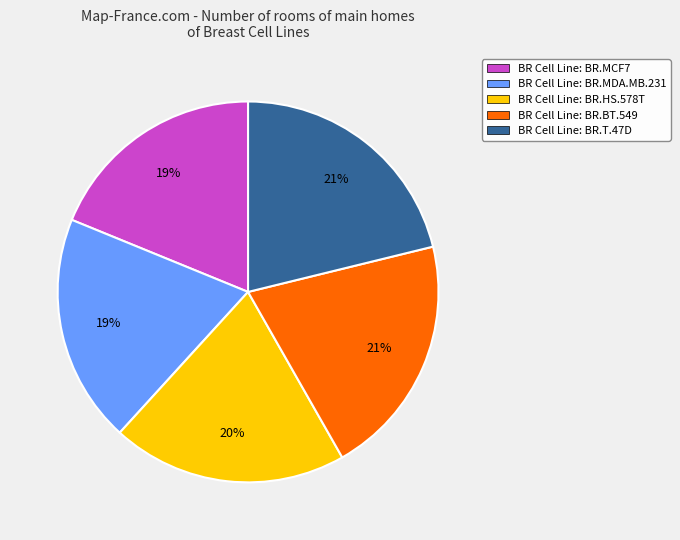

Is there a majority slice in this chart?

No